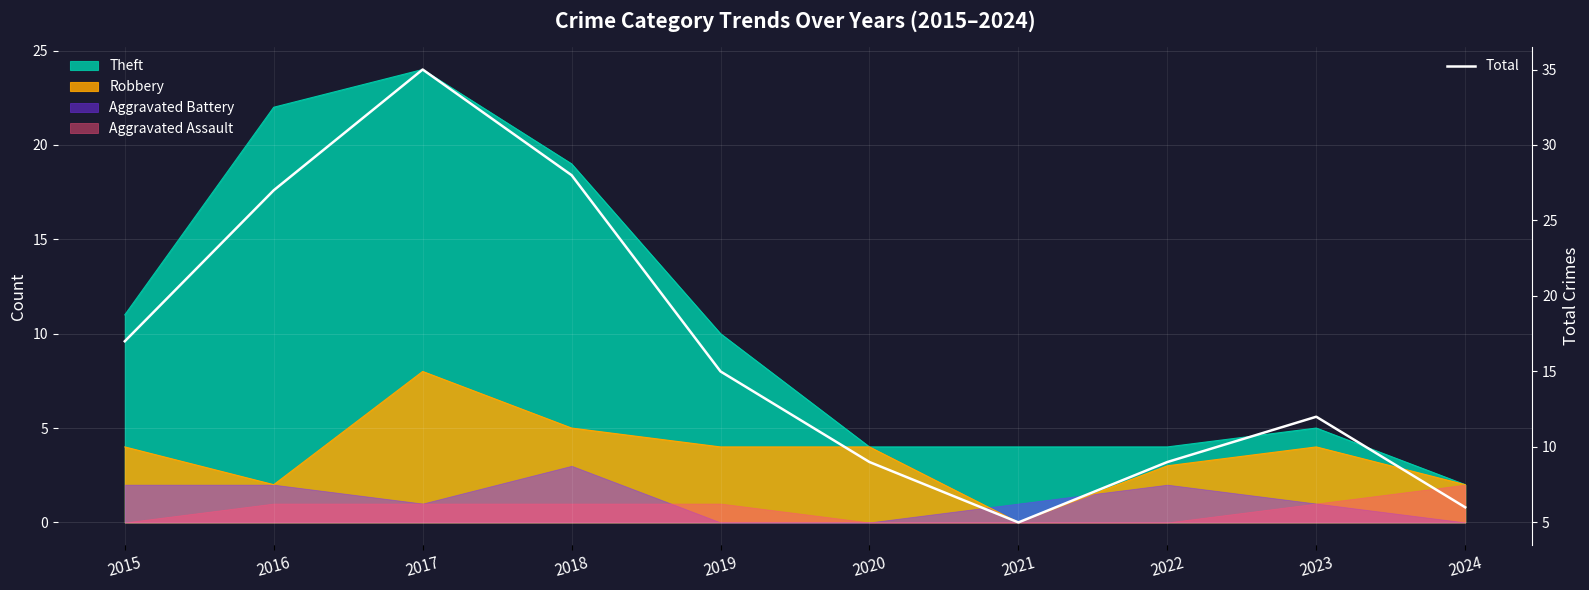

Count the number of categories in the chart.

10